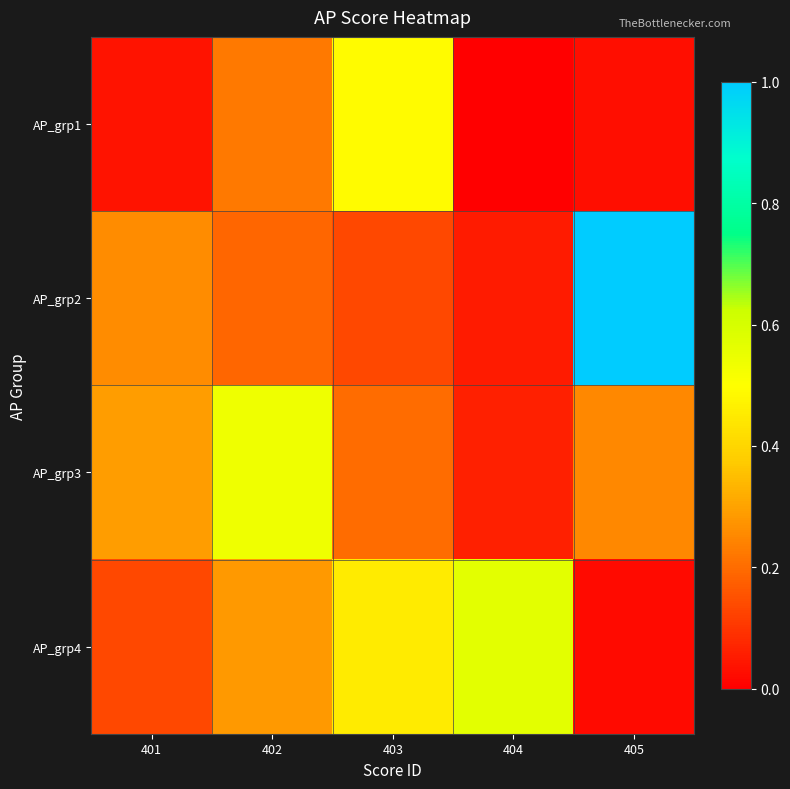

What is the difference between the highest and lowest values at 404?

0.6